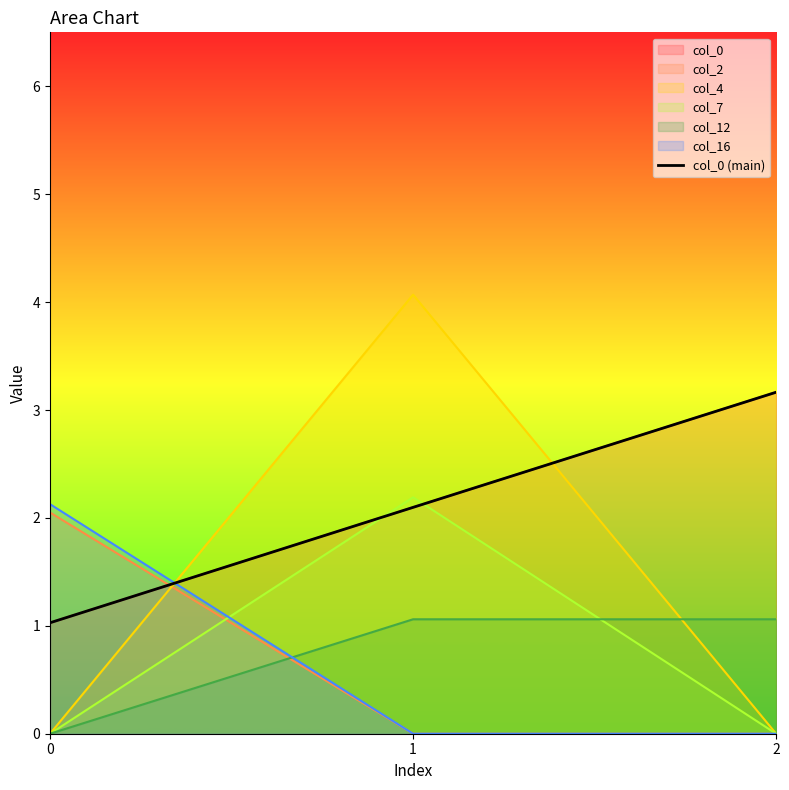

Reading left to right, what are all the values shown in this chart?

0=1.0	1=2.1	2=3.2